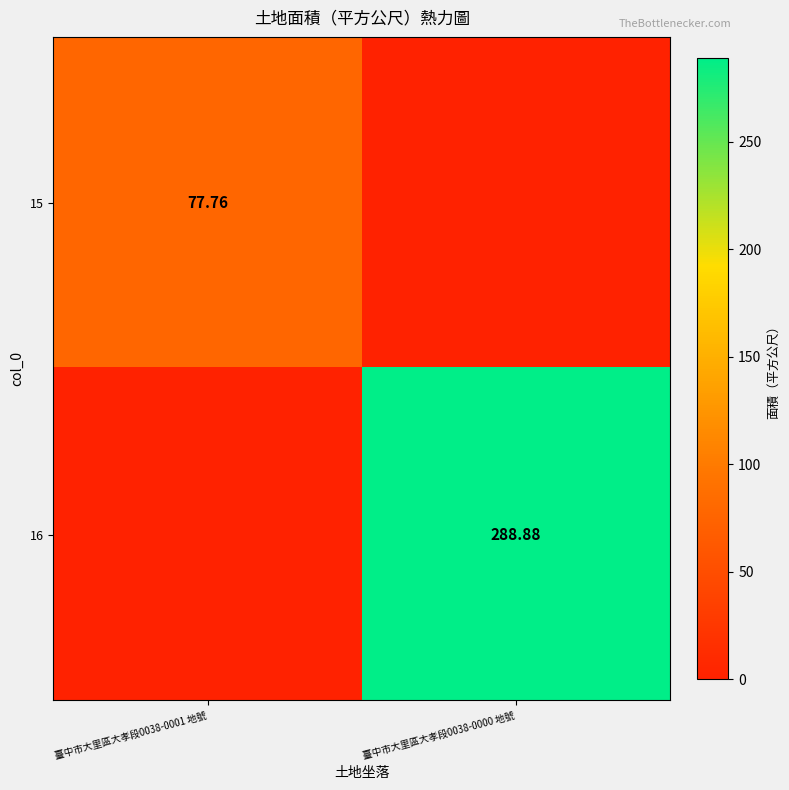

Is the value of 16 at 臺中市大里區大孝段0038-0000 地號 greater than the value of 15 at 臺中市大里區大孝段0038-0001 地號?

Yes